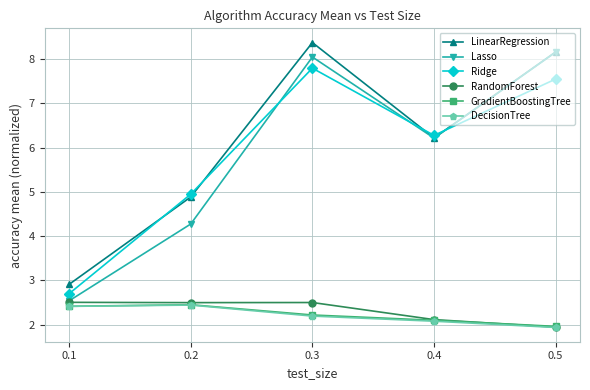

Reading left to right, transcribe all the data shown in this chart.

LinearRegression: 0.1=2.9	0.2=4.9	0.3=8.4	0.4=6.2	0.5=8.2
Lasso: 0.1=2.5	0.2=4.3	0.3=8.0	0.4=6.2	0.5=8.2
Ridge: 0.1=2.7	0.2=4.9	0.3=7.8	0.4=6.3	0.5=7.5
RandomForest: 0.1=2.5	0.2=2.5	0.3=2.5	0.4=2.1	0.5=1.9
GradientBoostingTree: 0.1=2.4	0.2=2.4	0.3=2.2	0.4=2.1	0.5=2.0
DecisionTree: 0.1=2.4	0.2=2.4	0.3=2.2	0.4=2.1	0.5=1.9